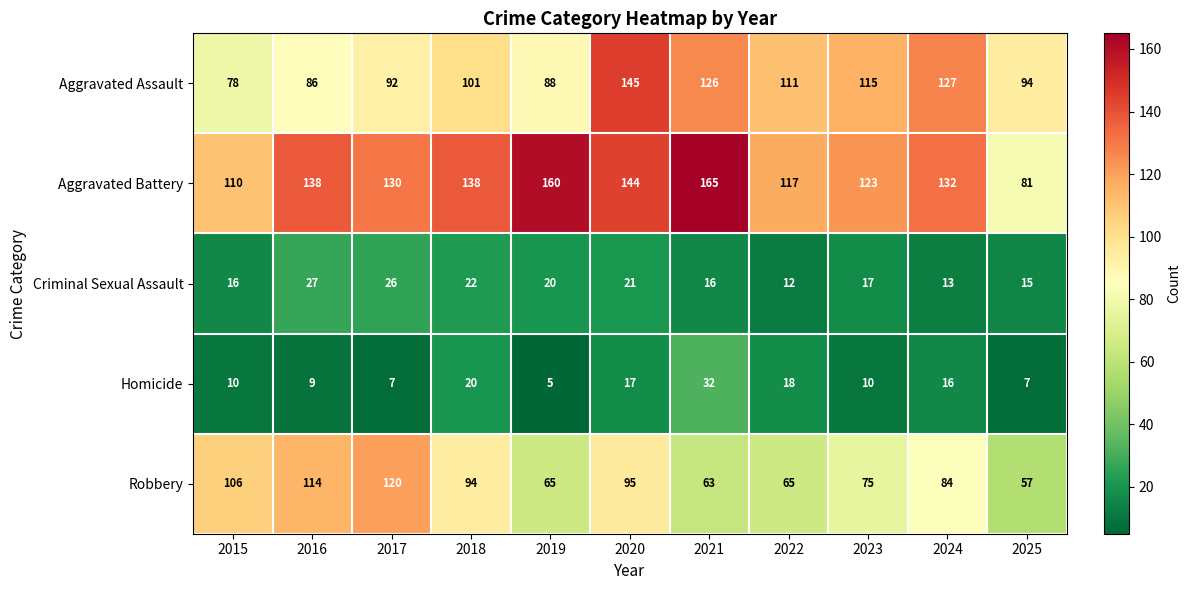

How many series are shown in this chart?

5